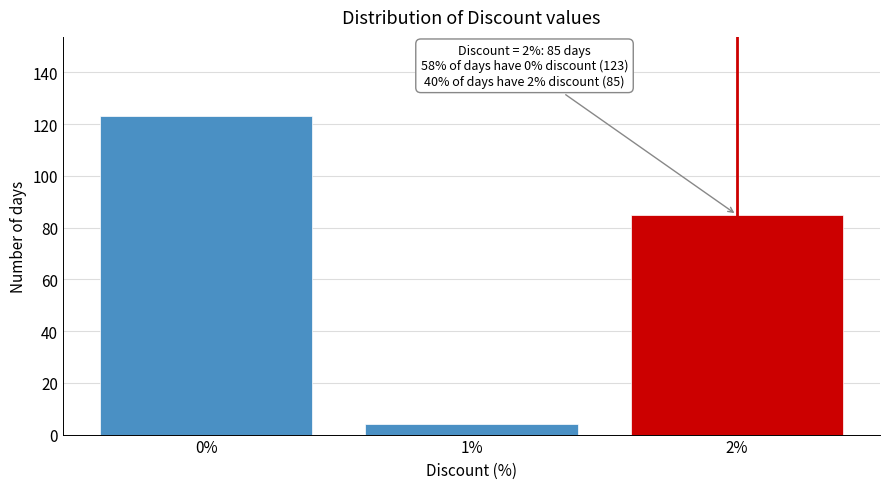

Reading left to right, extract all data points from this chart.

0%=123	1%=4	2%=85